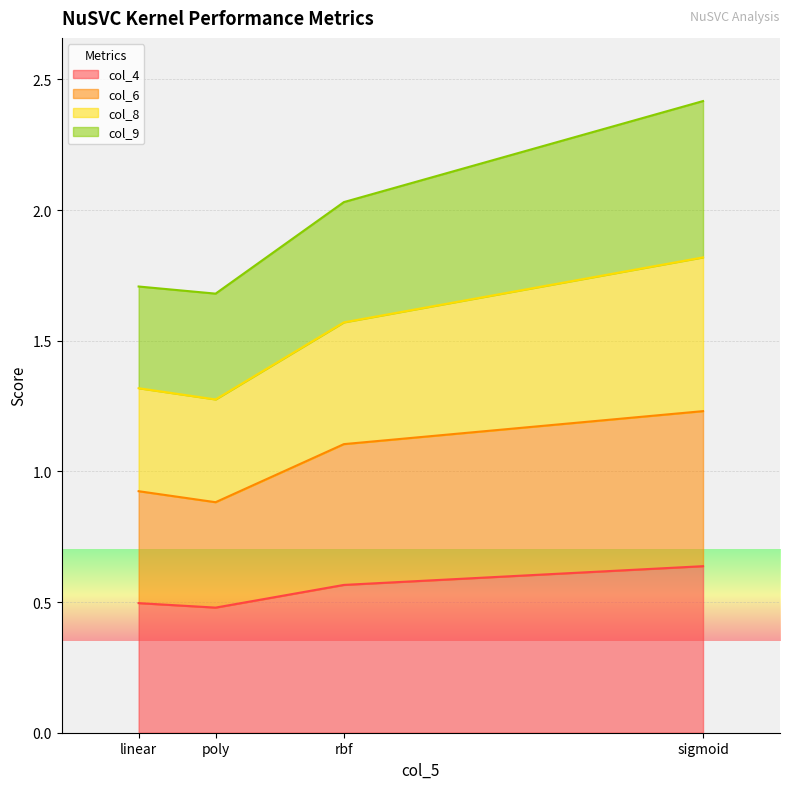

True or false: col_4 and col_8 cross at least once.

False